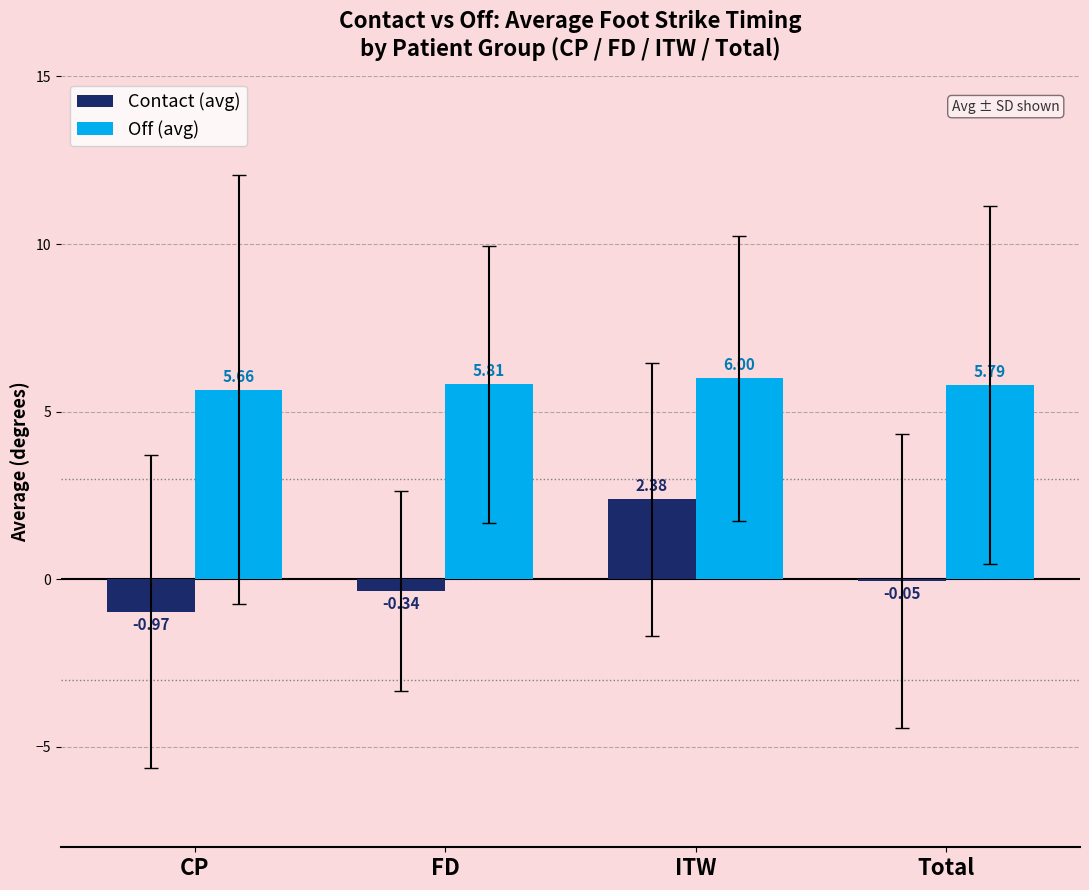

What is the total value across all series at ITW?

8.4